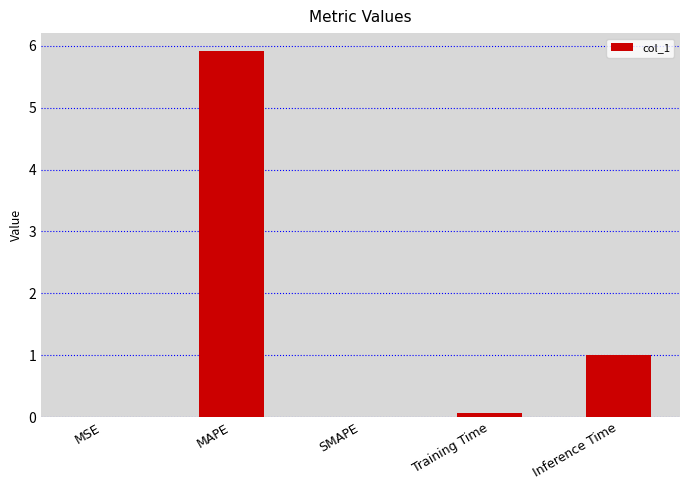

Is it true that the value at MSE is 0.0?

True